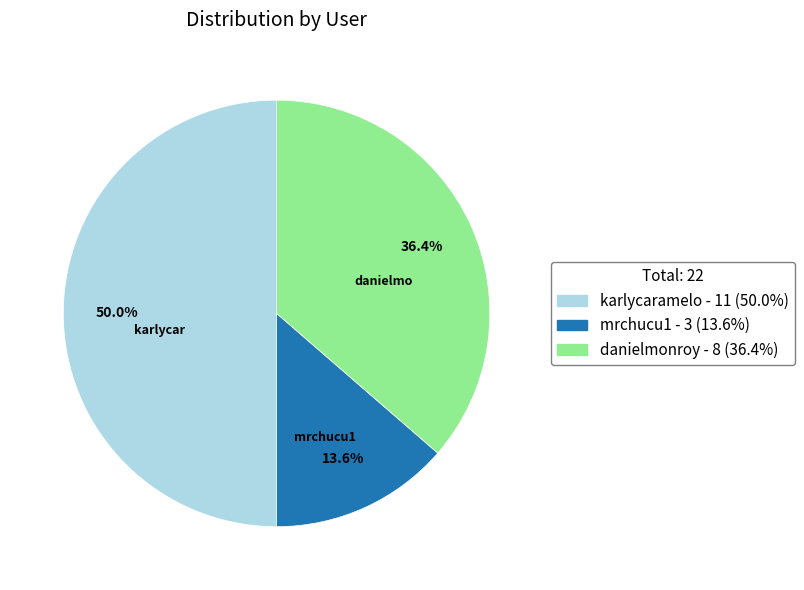

Which slice is the smallest?

mrchucu1